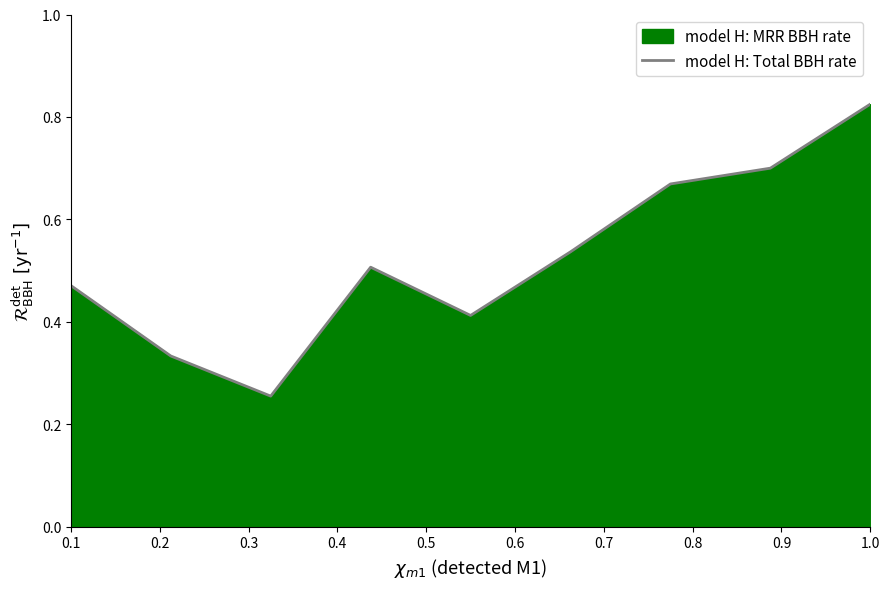

True or false: the data shows 0.2 at 0.1.

False